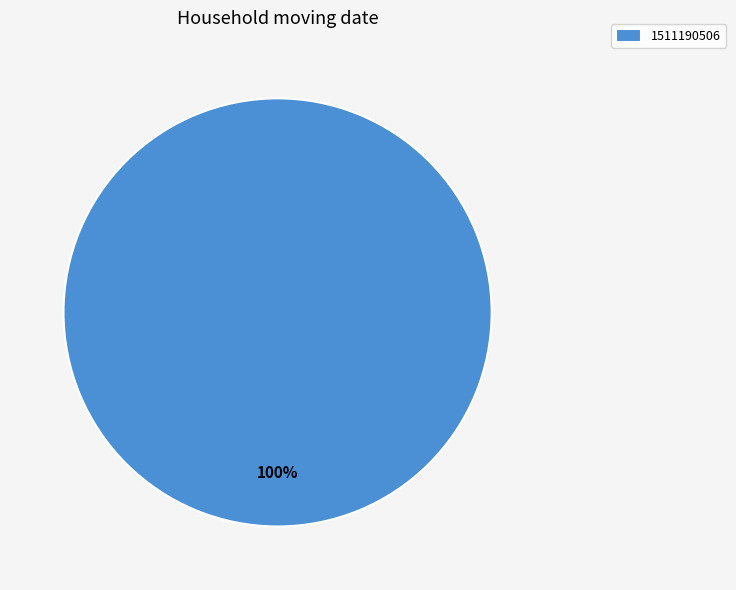

Rank the categories by value from lowest to highest.

1511190506